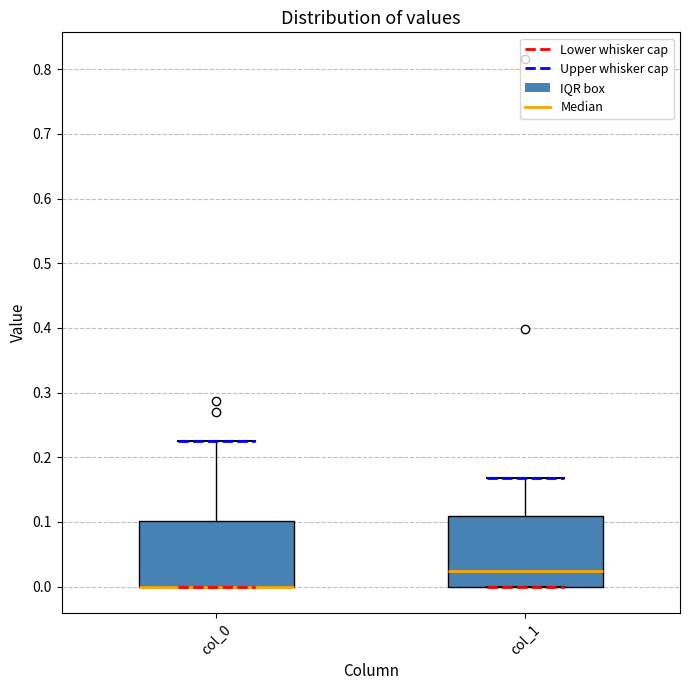

Reading left to right, transcribe this box plot: for each box, give where its median line is, the range the box spans, and where its two whiskers end, as read against the y-axis. The values are not printed on the chart, so give them approximately, as read against the axis.

col_0: median 0.00 (drawn on the box's lower edge), box 0.00 to 0.10, whiskers 0.00 to 0.22
col_1: median 0.02, box 0.00 to 0.11, whiskers 0.00 to 0.17